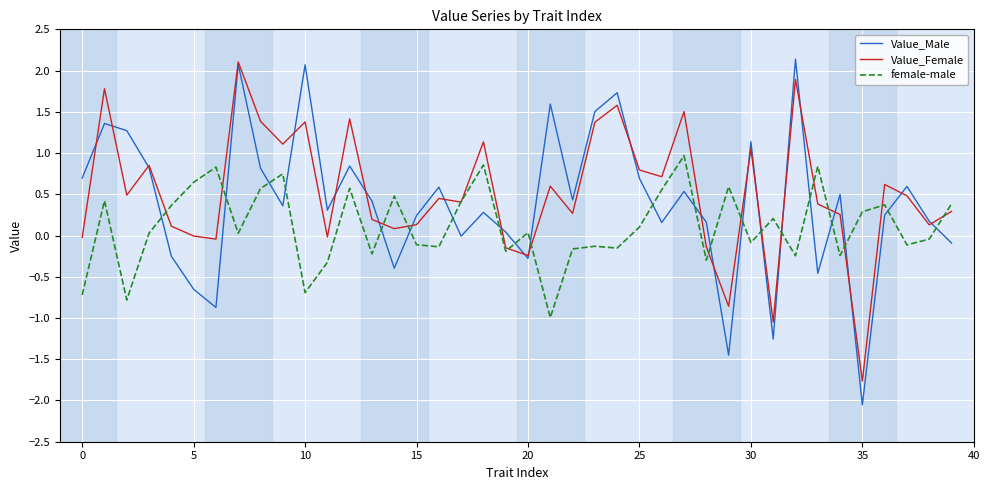

True or false: female-male and Value_Male intersect in this chart.

True